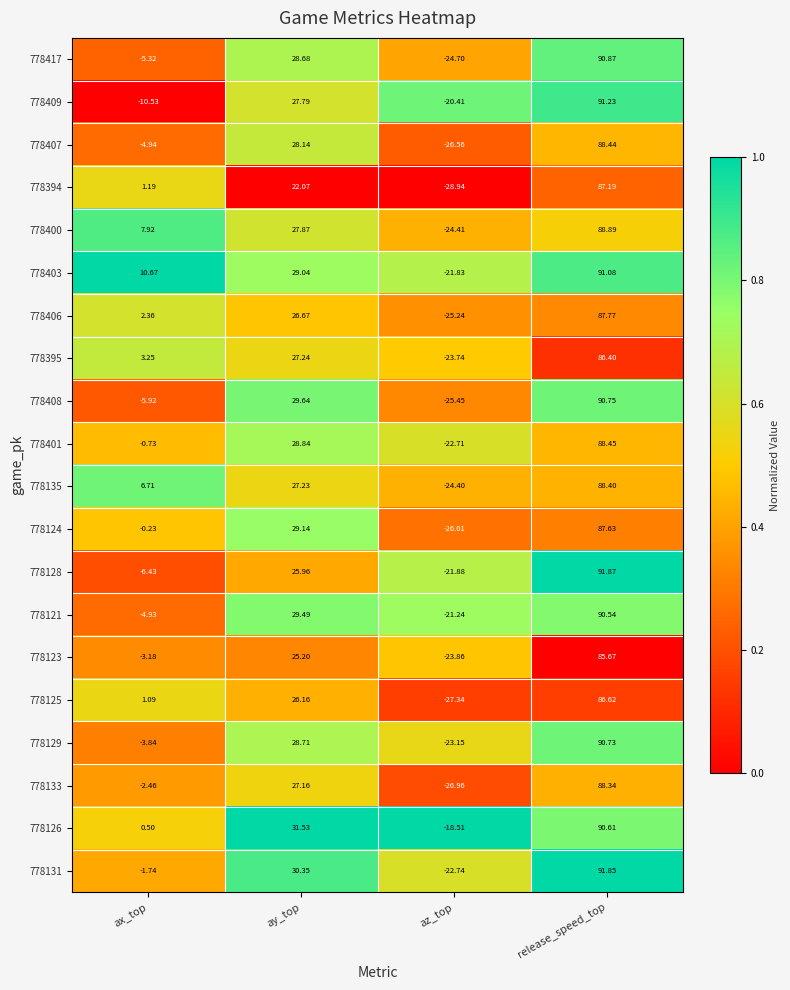

What is the spread (max minus min) of values at ay_top?

9.5